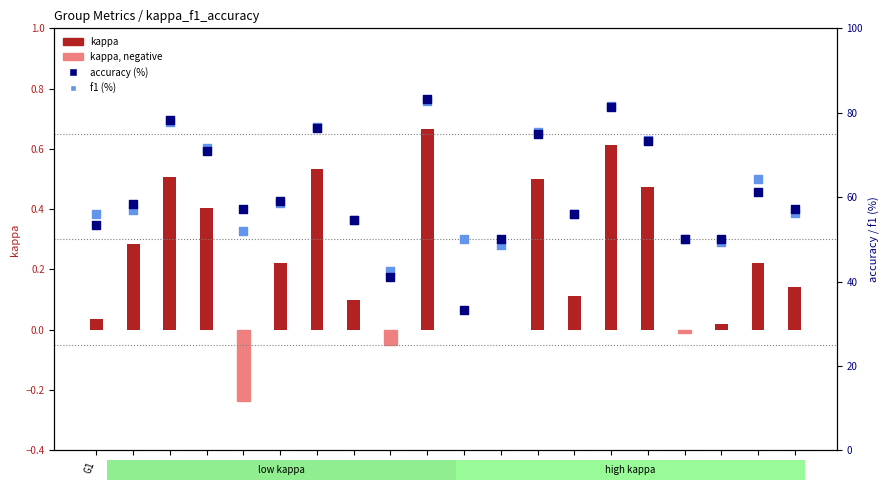

Is the value of kappa at G17 greater than the value of accuracy (%) at G9?

No